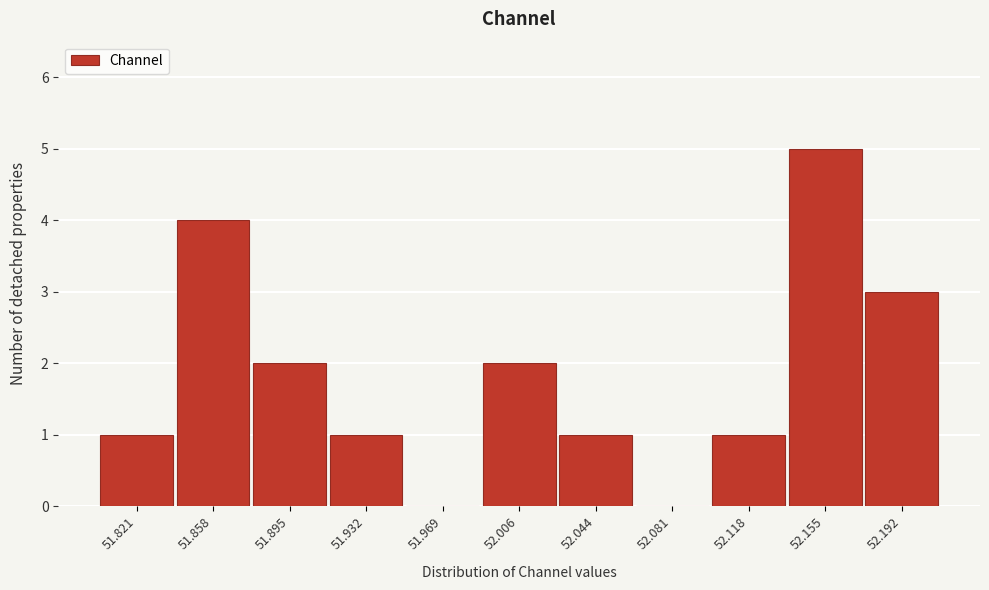

Reading right to left, transcribe all the data shown in this chart.

52.192=3	52.155=5	52.118=1	52.081=0	52.044=1	52.006=2	51.969=0	51.932=1	51.895=2	51.858=4	51.821=1